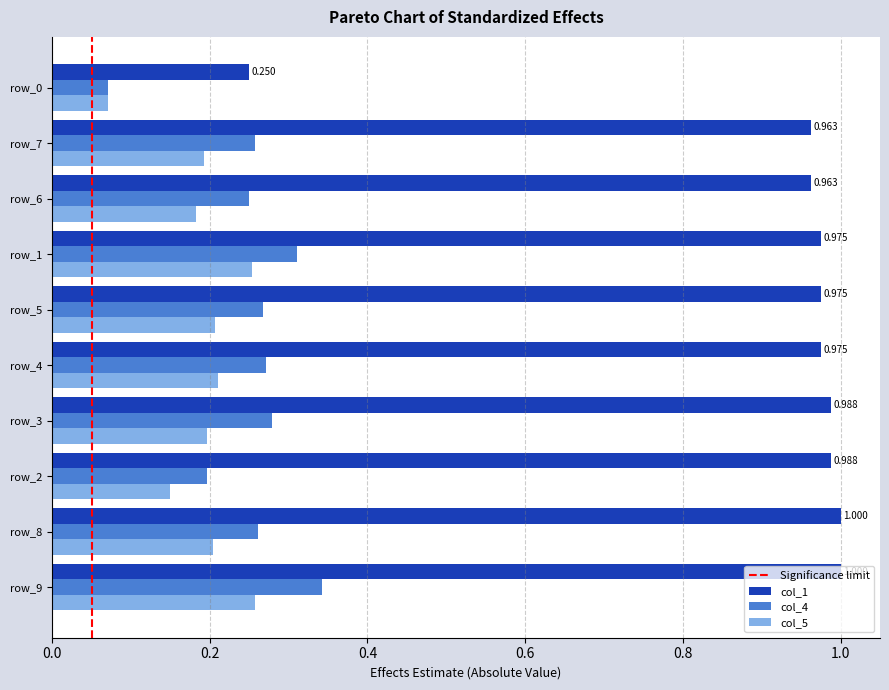

Is the value of col_4 at row_2 greater than the value of col_1 at row_5?

No